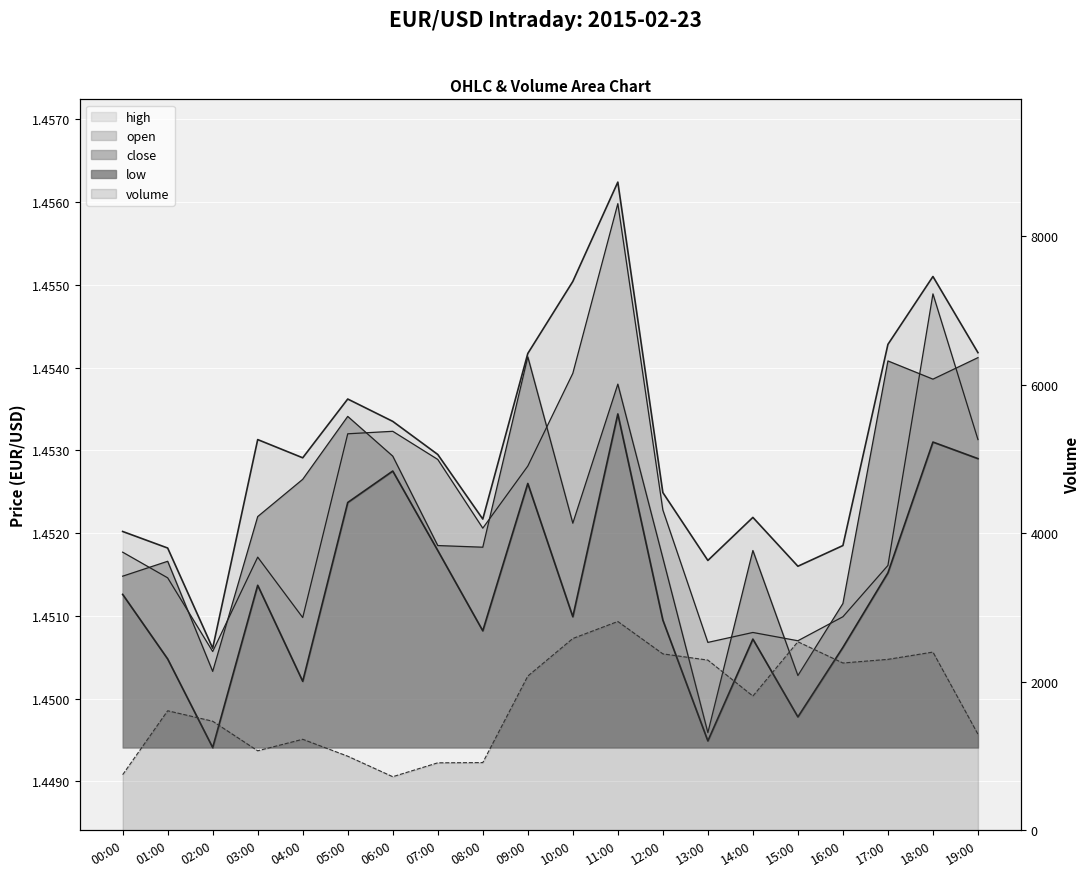

What is the difference between the maximum and minimum values in the volume series?

2090.0